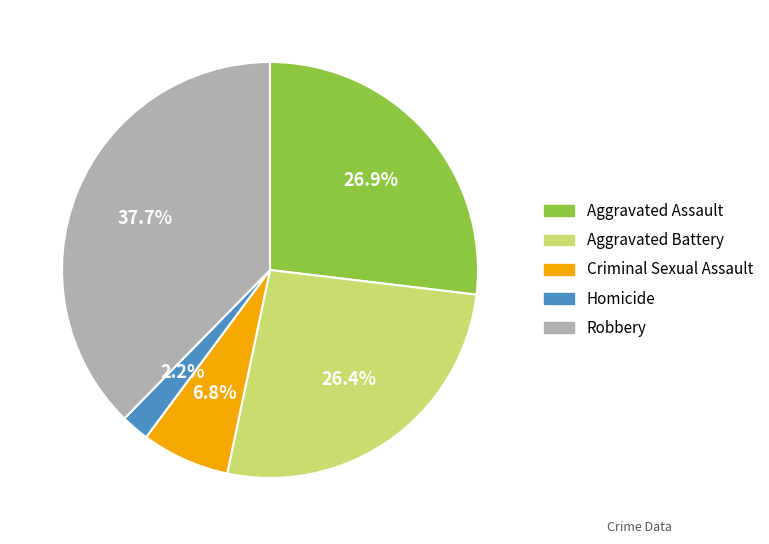

To the nearest percent, what portion does Aggravated Assault represent?

27%